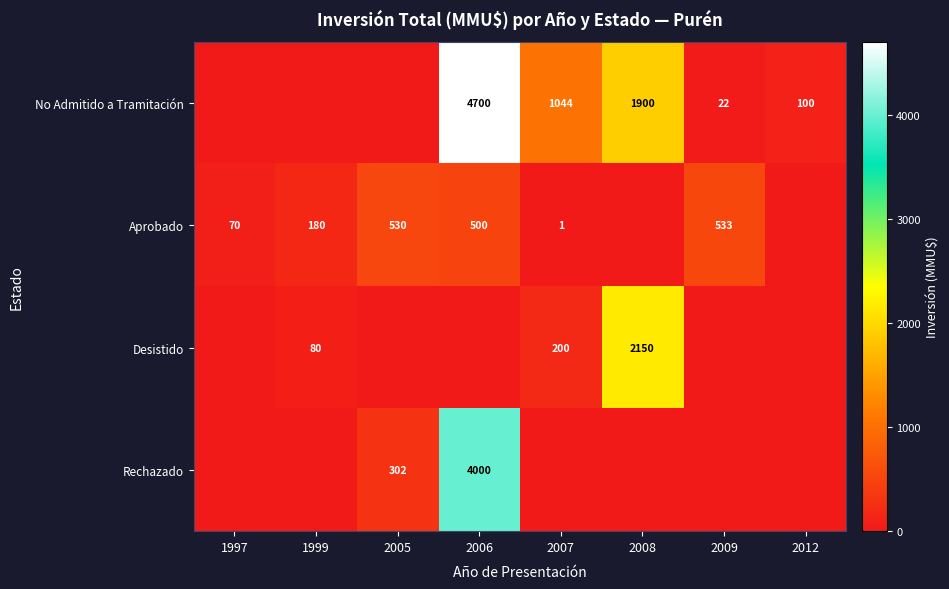

What is the sum of the Aprobado values at 2007 and 1997?

71